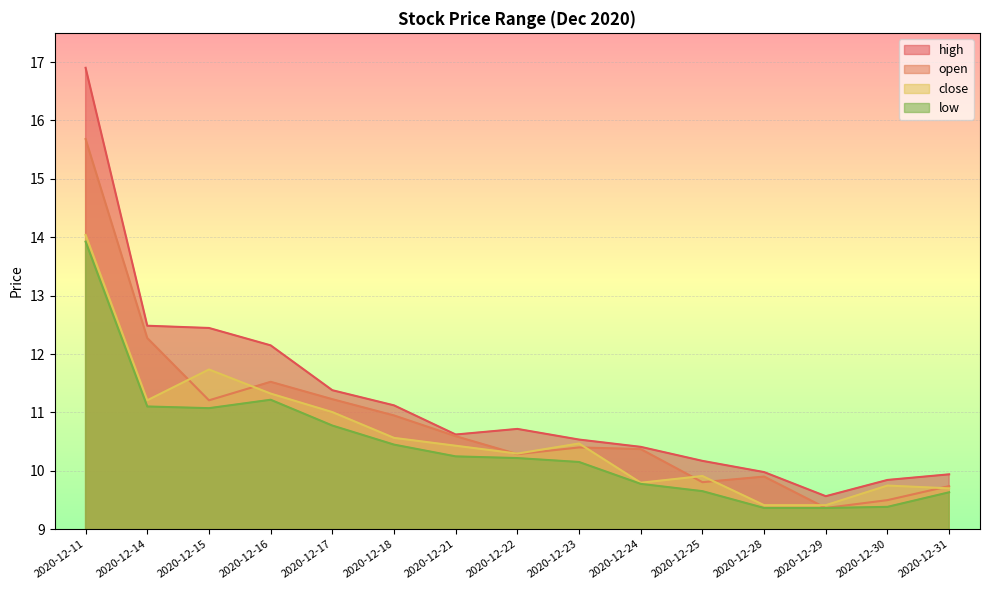

What is the total value across all series at 2020-12-23?

41.6